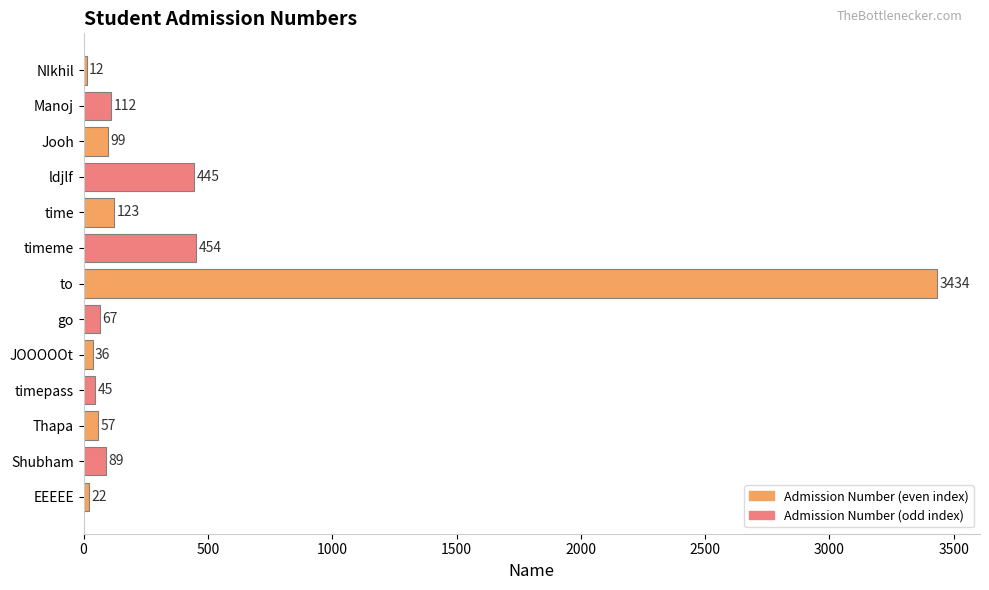

The chart shows a value of 57 at Thapa. True or false?

True